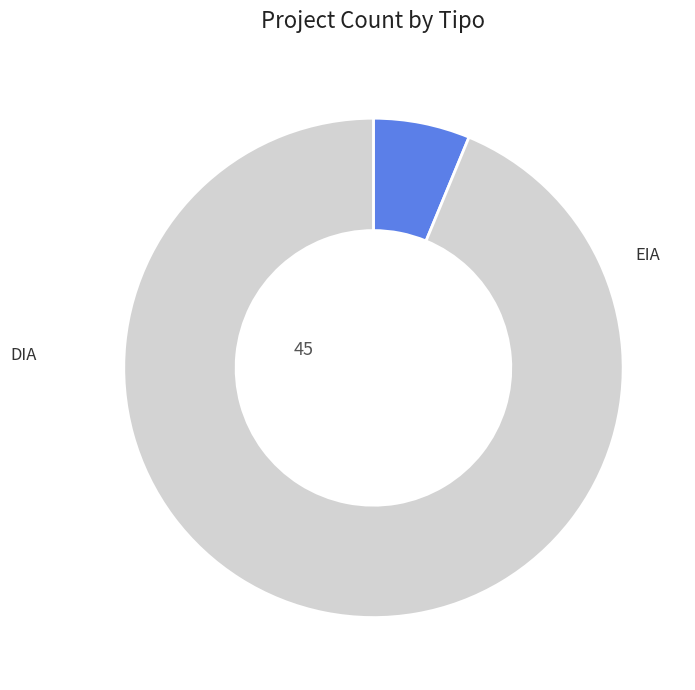

Does any single category account for the majority?

Yes